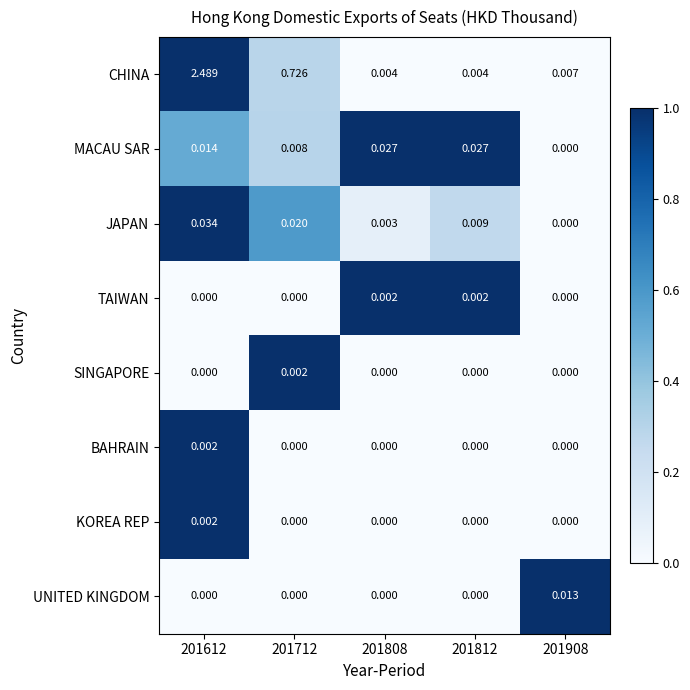

Which series has the largest total across all categories?

CHINA